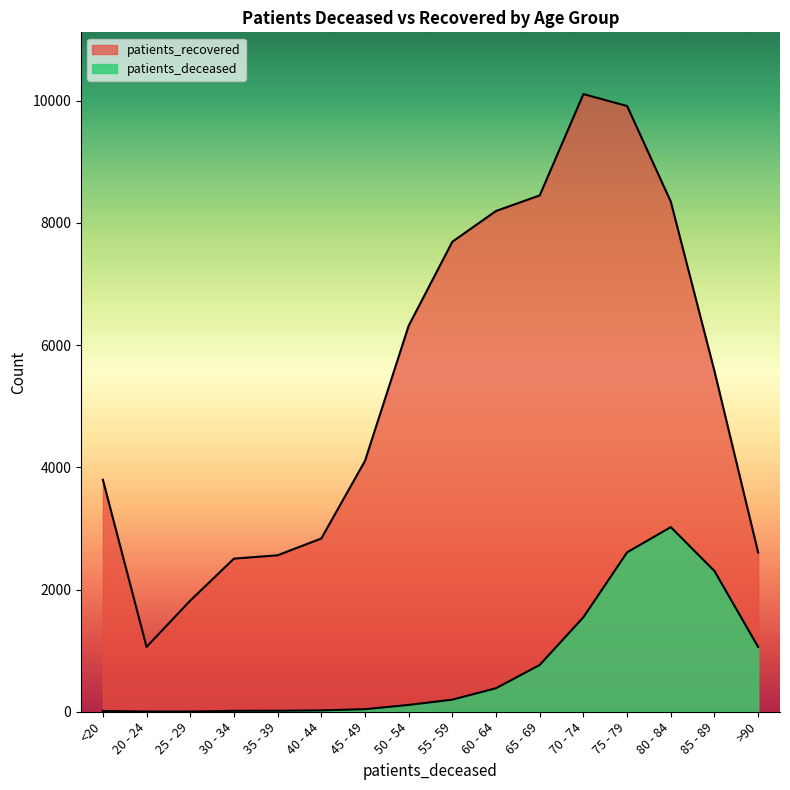

In patients_recovered, how many points are lower than both neighbors (excluding endpoints)?

1